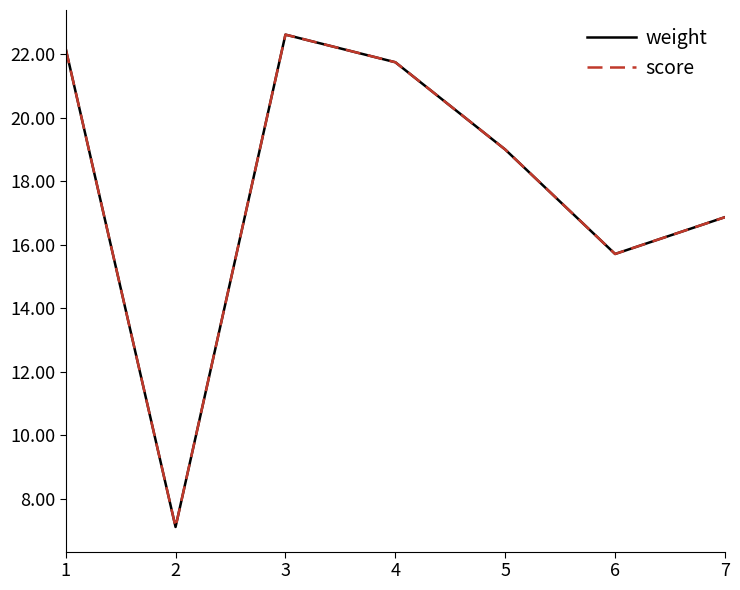

Does the chart have visible grid lines?

No